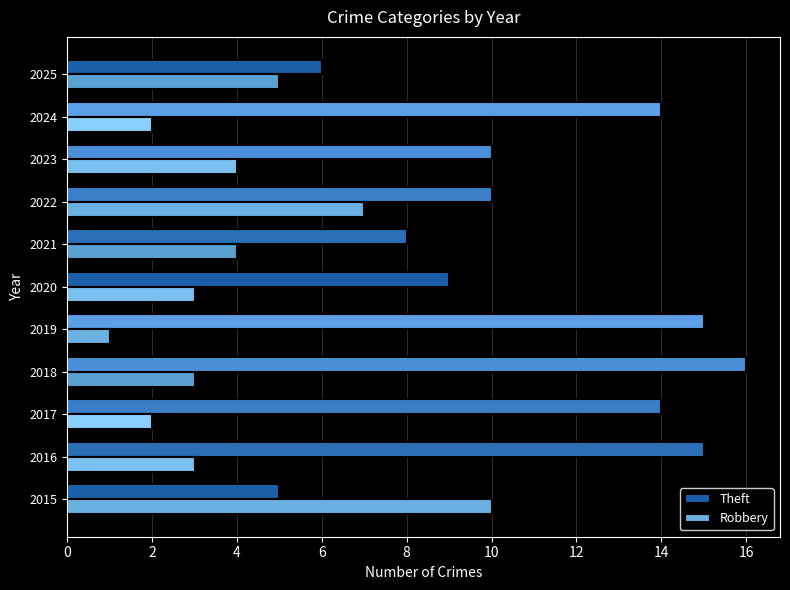

Which series has the largest total across all categories?

Theft